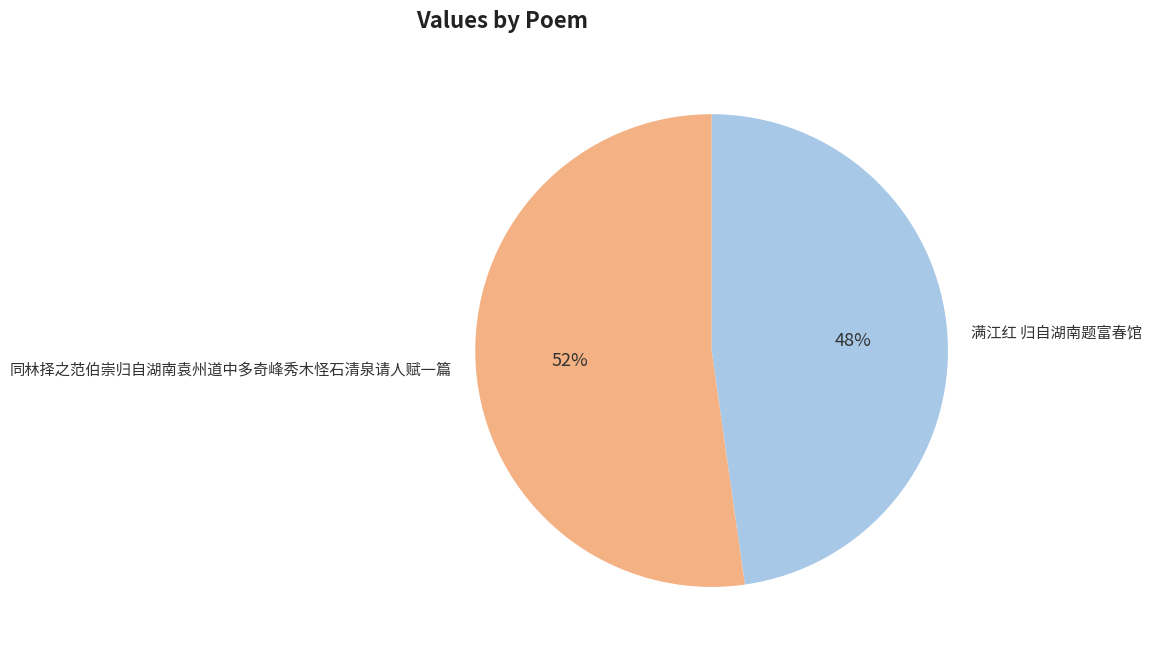

Which category has the biggest portion of the pie?

同林择之范伯崇归自湖南袁州道中多奇峰秀木怪石清泉请人赋一篇